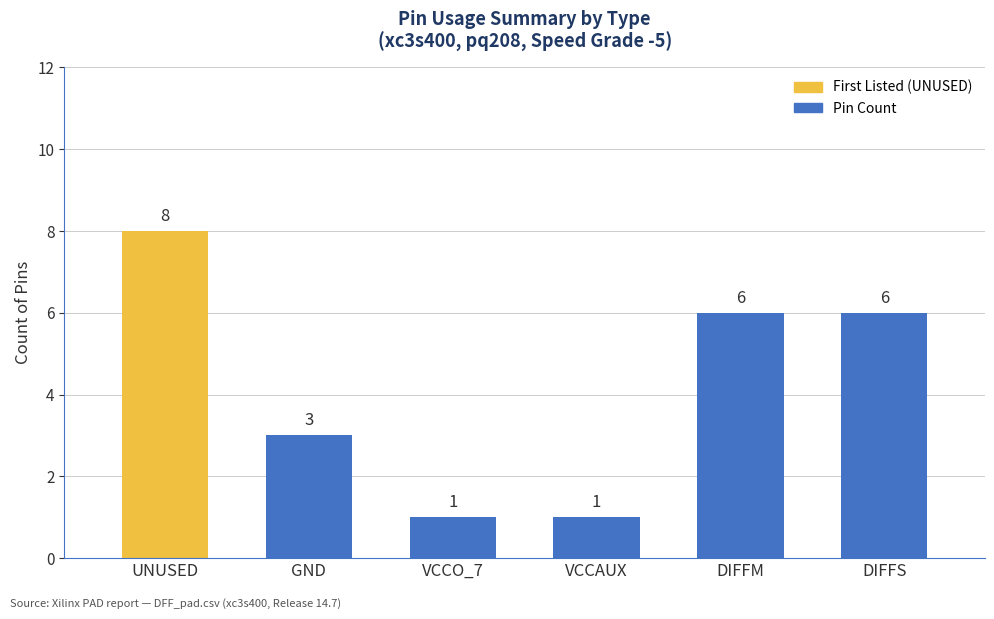

True or false: the data shows 3 at VCCAUX.

False